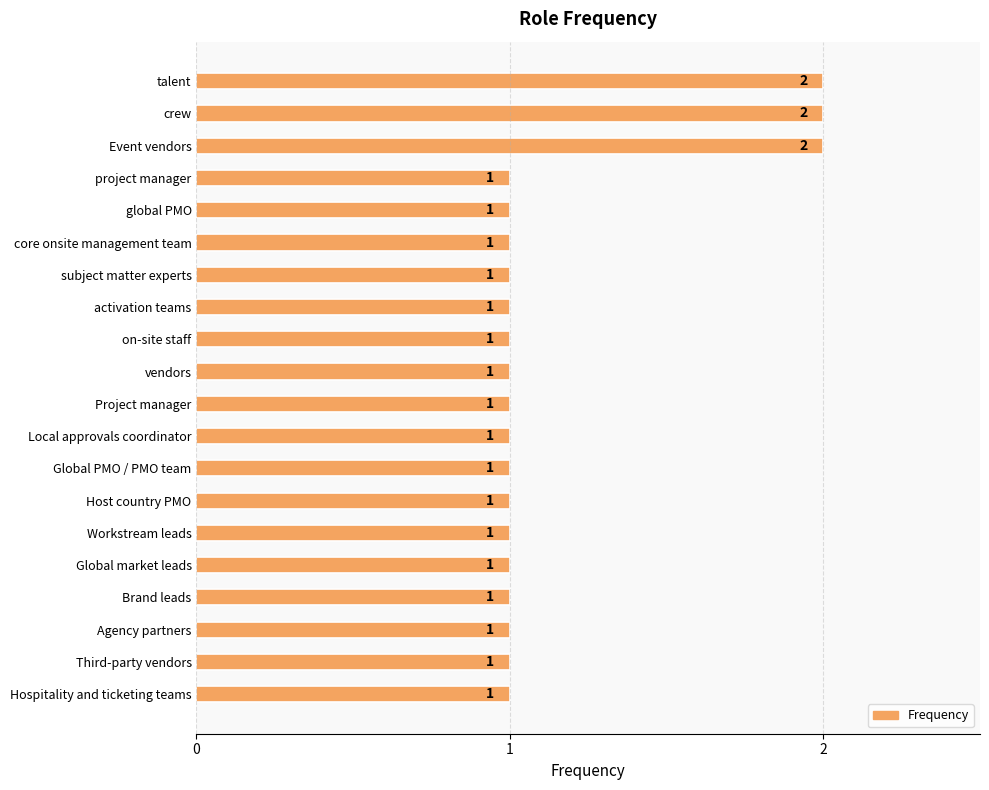

How many values are between 1 and 2?

20